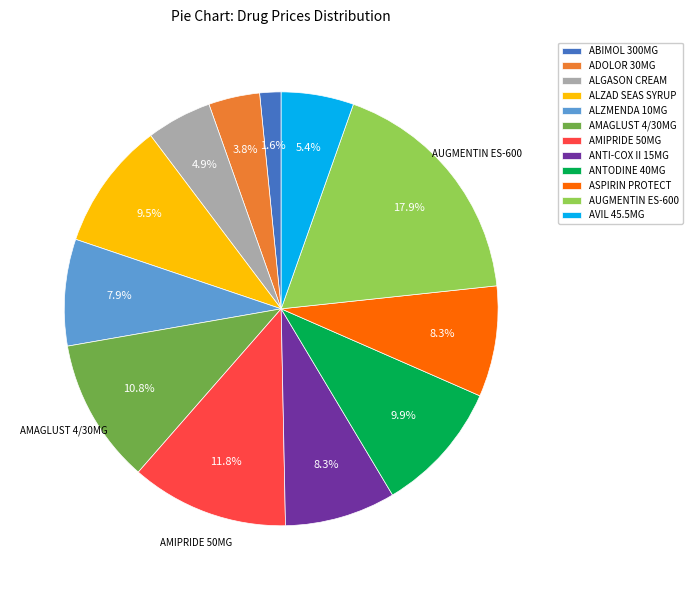

Which slice is the smallest?

ABIMOL 300MG